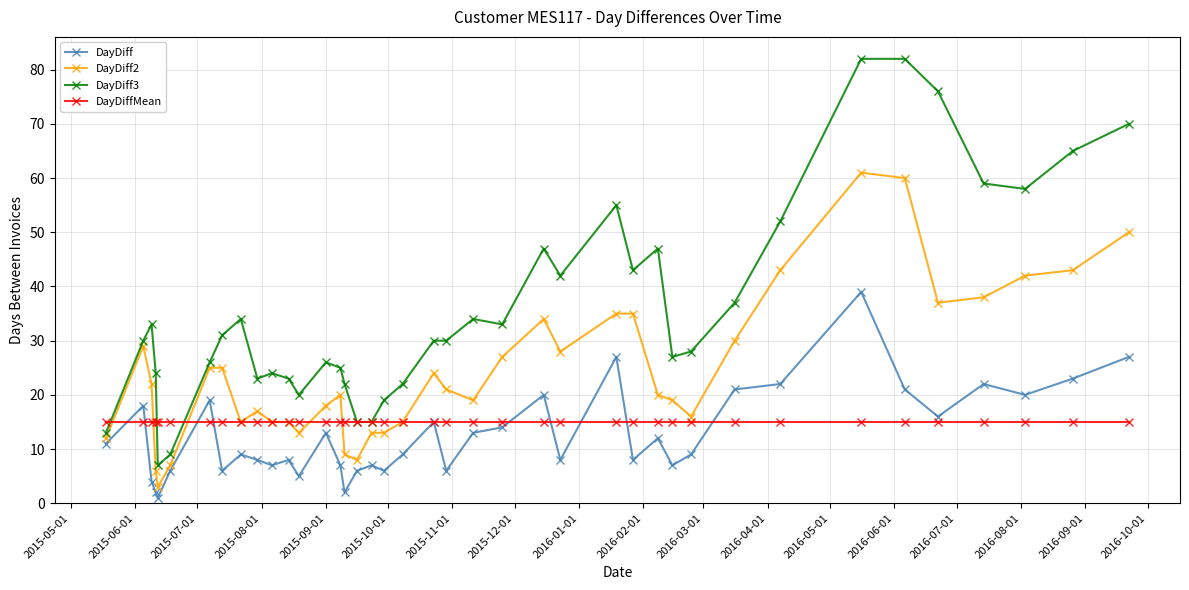

What is the value of the DayDiffMean point at the 10th from the left?

15.1